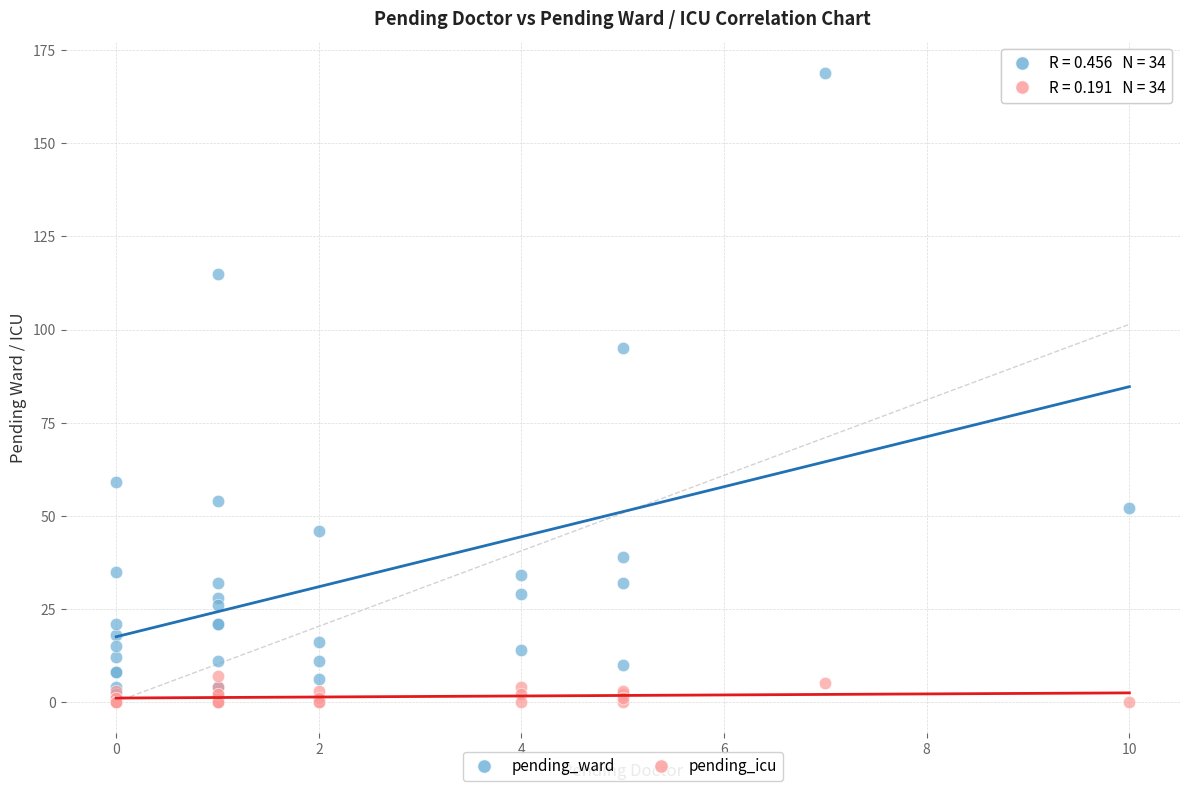

Which series reaches the maximum Y coordinate?

pending_ward